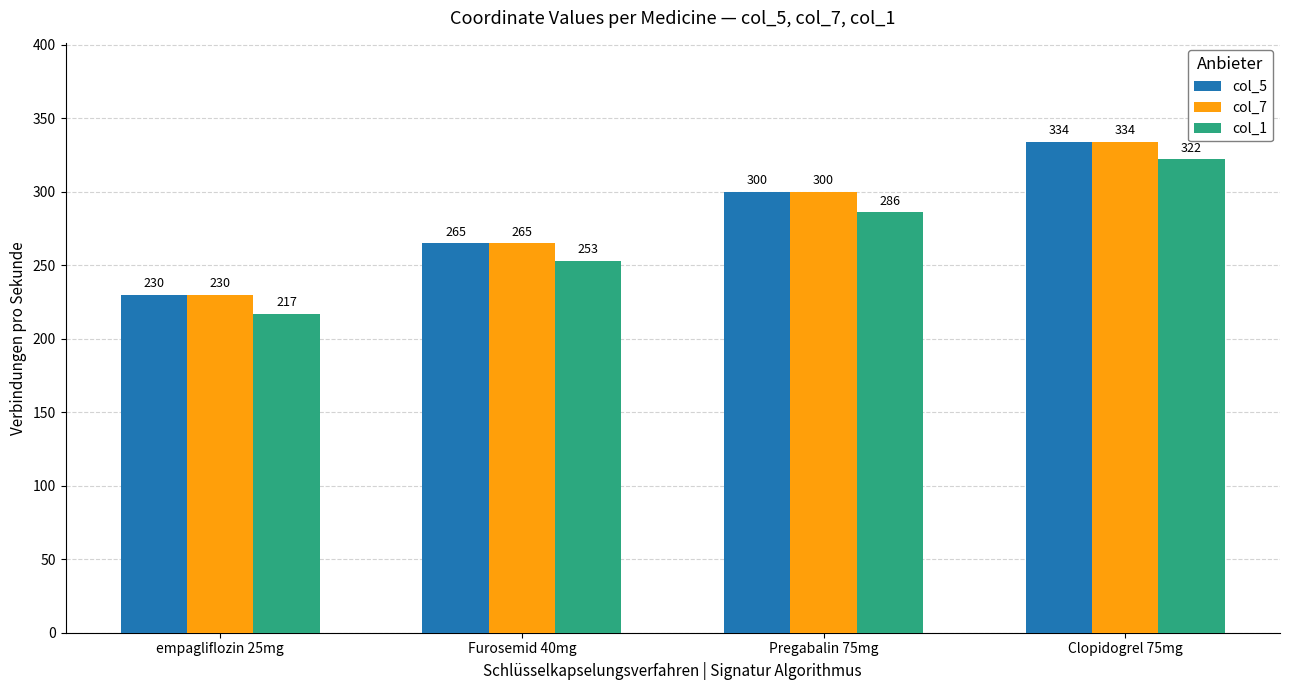

Reading left to right, extract all data points from this chart.

col_5: empagliflozin 25mg=230	Furosemid 40mg=265	Pregabalin 75mg=300	Clopidogrel 75mg=334
col_7: empagliflozin 25mg=230	Furosemid 40mg=265	Pregabalin 75mg=300	Clopidogrel 75mg=334
col_1: empagliflozin 25mg=217	Furosemid 40mg=253	Pregabalin 75mg=286	Clopidogrel 75mg=322